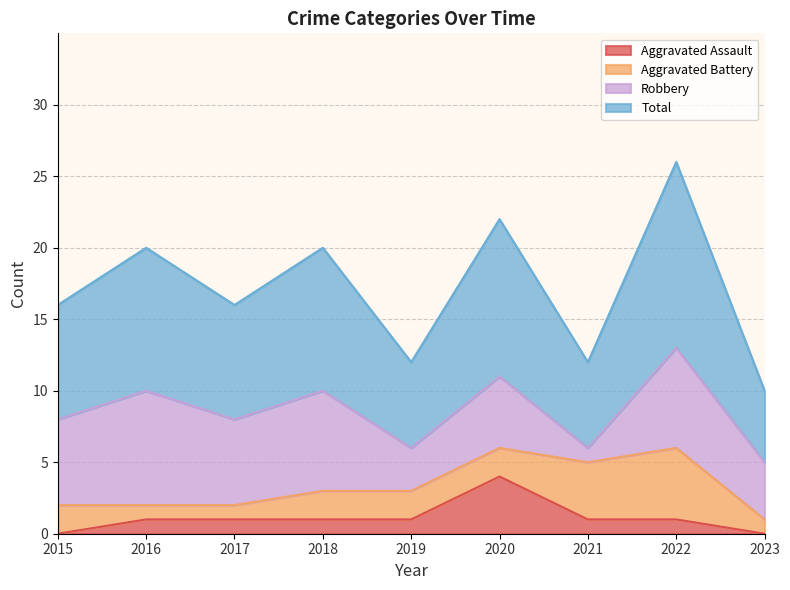

Where is the first local minimum for Total?

2017